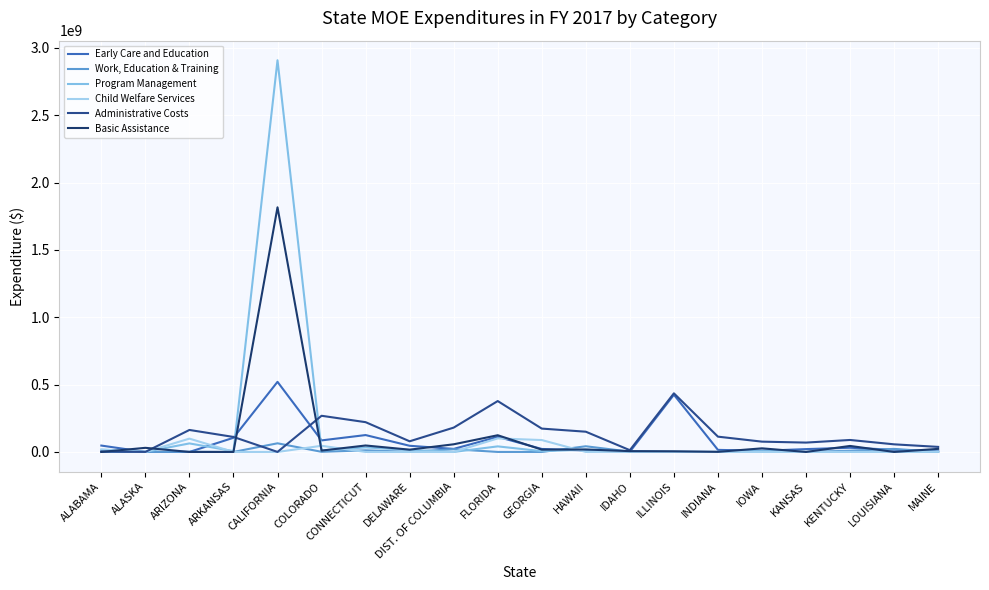

Reading left to right, extract all data points from this chart.

Early Care and Education: ALABAMA=47326556	ALASKA=0	ARIZONA=0	ARKANSAS=105195915	CALIFORNIA=520568806	COLORADO=85741211	CONNECTICUT=125325853	DELAWARE=45780974	DIST. OF COLUMBIA=22584565	FLORIDA=111939394	GEORGIA=22182651	HAWAII=10764061	IDAHO=1625820	ILLINOIS=424706327	INDIANA=15356947	IOWA=8450257	KANSAS=21110464	KENTUCKY=31127472	LOUISIANA=16055774	MAINE=5303766
Work, Education & Training: ALABAMA=392168	ALASKA=13982	ARIZONA=1110900	ARKANSAS=0	CALIFORNIA=64202308	COLORADO=965504	CONNECTICUT=12036877	DELAWARE=959000	DIST. OF COLUMBIA=20246177	FLORIDA=0	GEORGIA=0	HAWAII=42161840	IDAHO=2192014	ILLINOIS=110087	INDIANA=0	IOWA=8905703	KANSAS=0	KENTUCKY=9040417	LOUISIANA=22642113	MAINE=115609
Program Management: ALABAMA=13932357	ALASKA=641189	ARIZONA=63290404	ARKANSAS=5897583	CALIFORNIA=2908684370	COLORADO=11181292	CONNECTICUT=33860267	DELAWARE=14627423	DIST. OF COLUMBIA=0	FLORIDA=41356615	GEORGIA=5797504	HAWAII=16870156	IDAHO=1789669	ILLINOIS=670547	INDIANA=0	IOWA=4626676	KANSAS=0	KENTUCKY=441422	LOUISIANA=0	MAINE=282635
Child Welfare Services: ALABAMA=19467330	ALASKA=0	ARIZONA=98868136	ARKANSAS=0	CALIFORNIA=291	COLORADO=45686138	CONNECTICUT=0	DELAWARE=0	DIST. OF COLUMBIA=0	FLORIDA=100521544	GEORGIA=88295647	HAWAII=74095	IDAHO=1326798	ILLINOIS=0	INDIANA=0	IOWA=0	KANSAS=0	KENTUCKY=0	LOUISIANA=0	MAINE=2310954
Administrative Costs: ALABAMA=3031306	ALASKA=218855	ARIZONA=163269440	ARKANSAS=111354498	CALIFORNIA=180985	COLORADO=268591728	CONNECTICUT=221080835	DELAWARE=79049268	DIST. OF COLUMBIA=180670923	FLORIDA=377849487	GEORGIA=173368527	HAWAII=150234513	IDAHO=13025379	ILLINOIS=435271322	INDIANA=113525523	IOWA=76476571	KANSAS=69457294	KENTUCKY=88882397	LOUISIANA=56517380	MAINE=37523943
Basic Assistance: ALABAMA=0	ALASKA=30559877	ARIZONA=0	ARKANSAS=0	CALIFORNIA=1816669734	COLORADO=9992190	CONNECTICUT=47927520	DELAWARE=16895317	DIST. OF COLUMBIA=56820567	FLORIDA=124031934	GEORGIA=17251752	HAWAII=18214039	IDAHO=6021743	ILLINOIS=4717871	INDIANA=856787	IOWA=26745652	KANSAS=0	KENTUCKY=44609473	LOUISIANA=0	MAINE=22852510